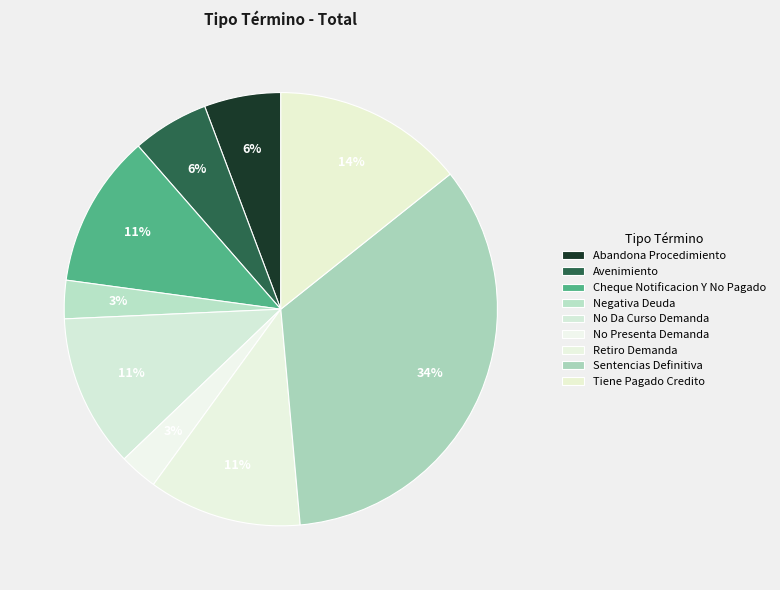

Count the number of slices in the pie.

9